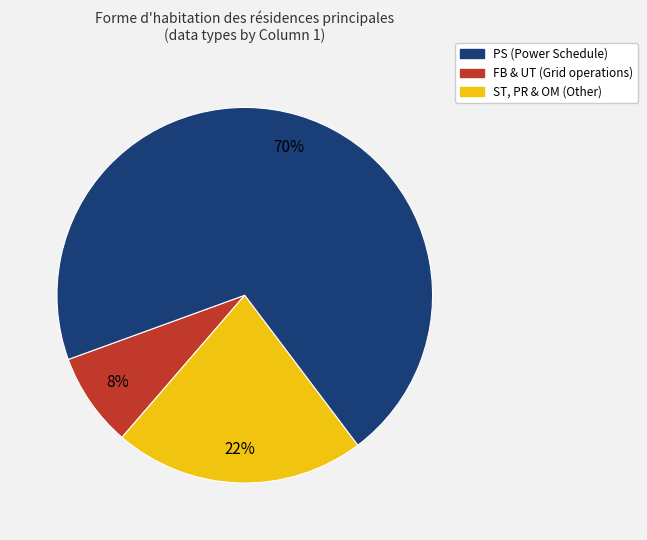

To the nearest percent, what is the average slice percentage?

33%